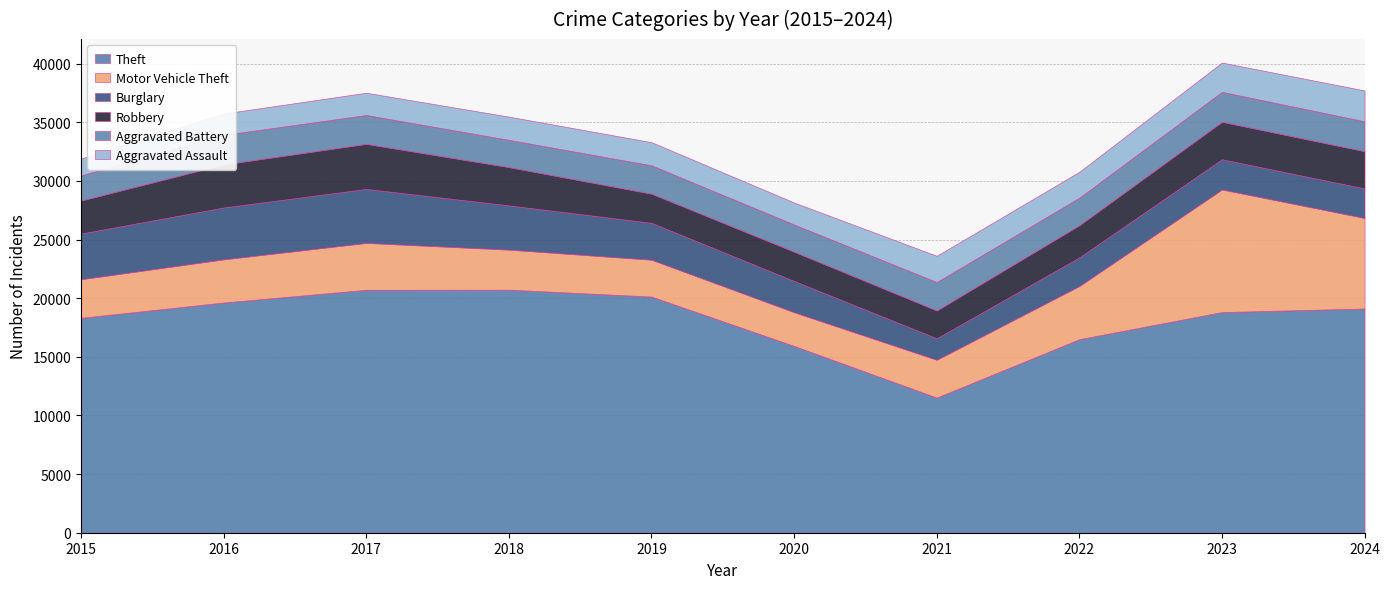

How many data points in Robbery are above 3173?

4